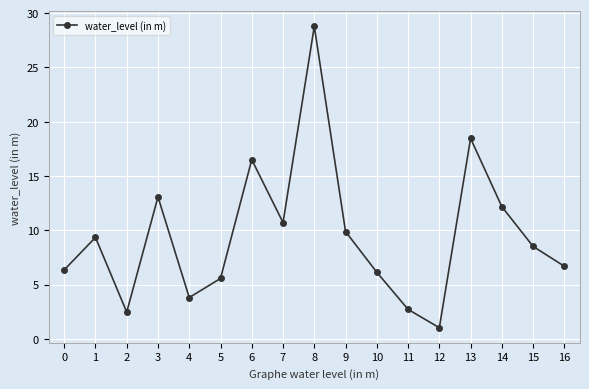

At which category does the data reach its first local valley?

2